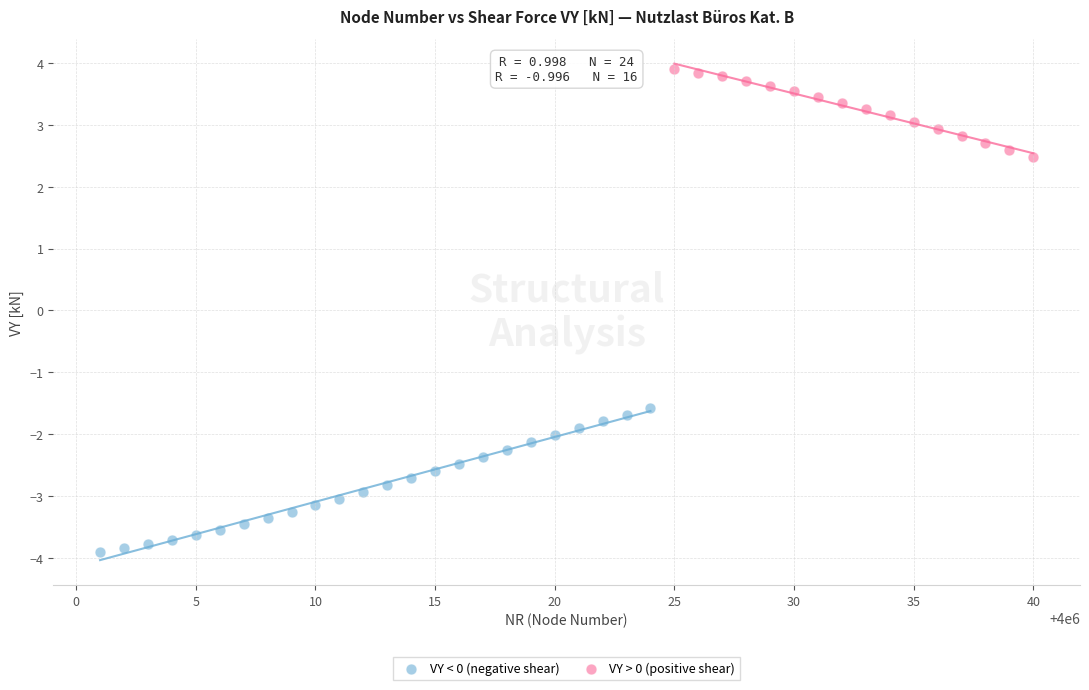

Which series contains the highest Y value?

VY > 0 (positive shear)